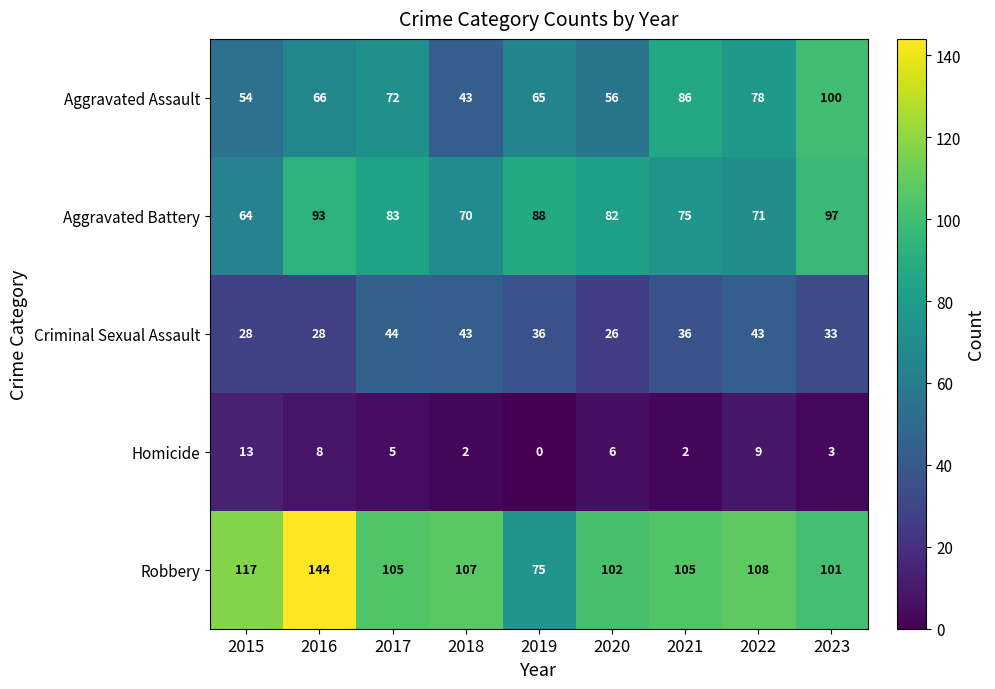

Which series has the widest spread of values?

Robbery